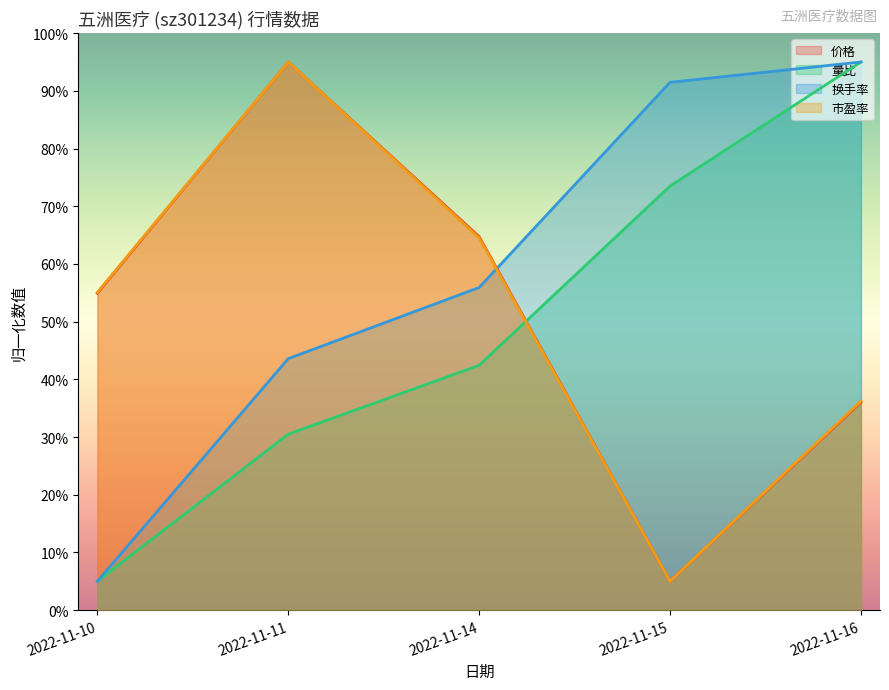

True or false: 换手率 has a value of 3.1 at 2022-11-10.

False